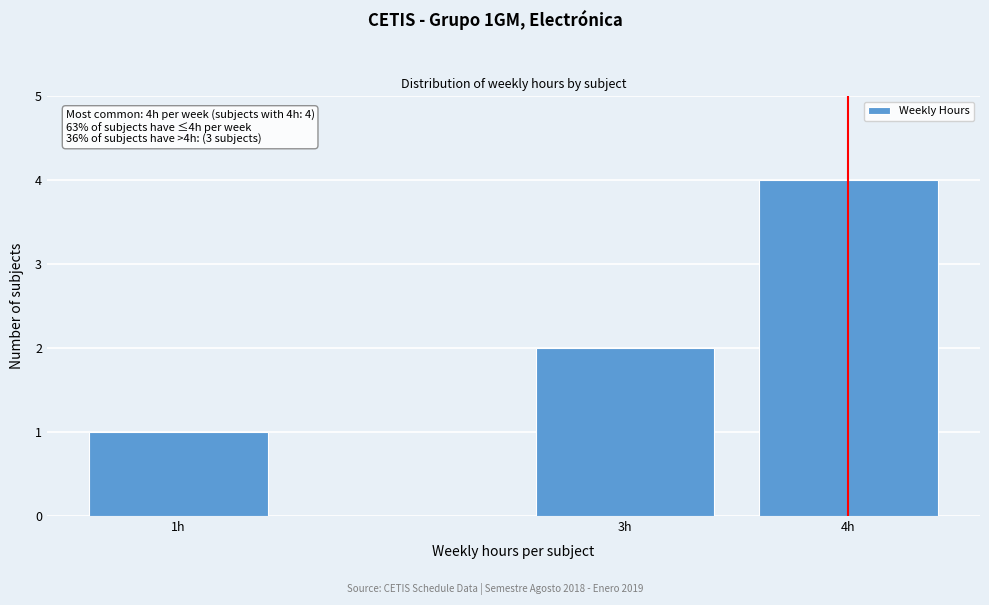

Reading left to right, extract all data points from this chart.

1	2	4